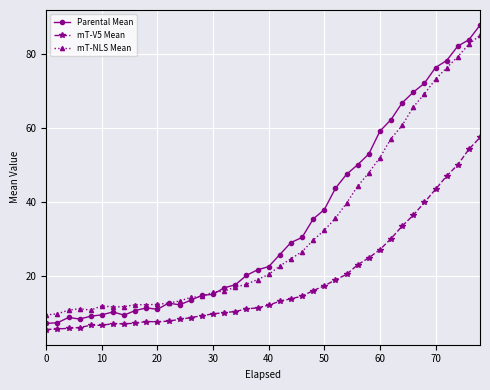

Which series has the largest range (max minus min)?

Parental Mean